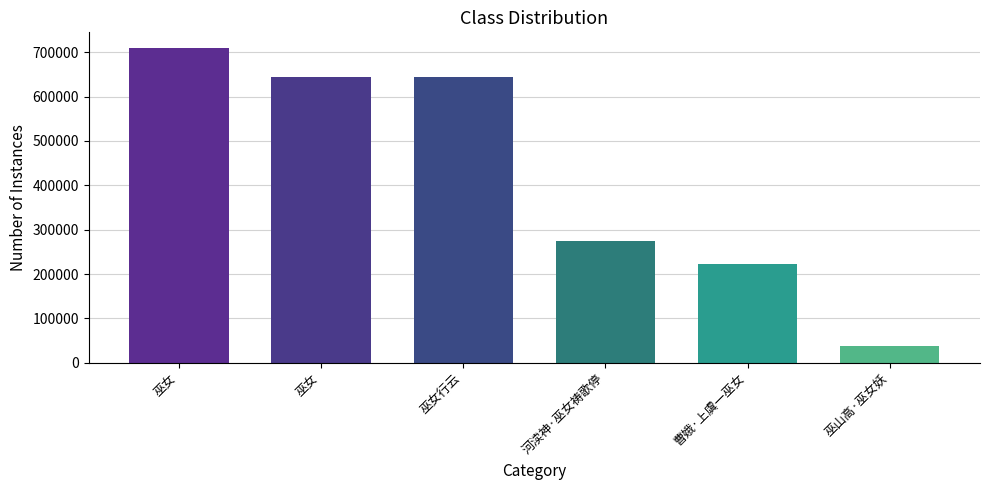

Approximately how many times larger is the value at 河渎神·巫女祷歌停 compared to 曹娥·上虞一巫女?

1.2